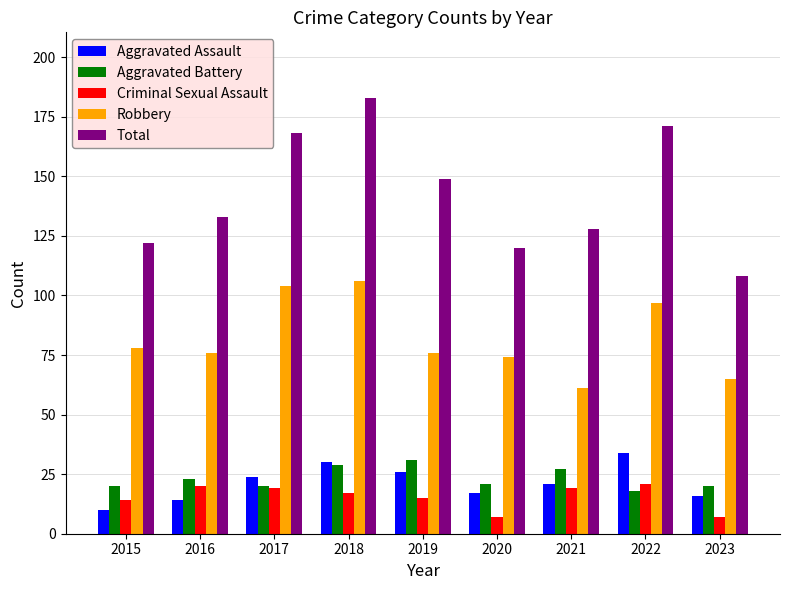

Is it true that Aggravated Assault equals 24 at 2017?

True